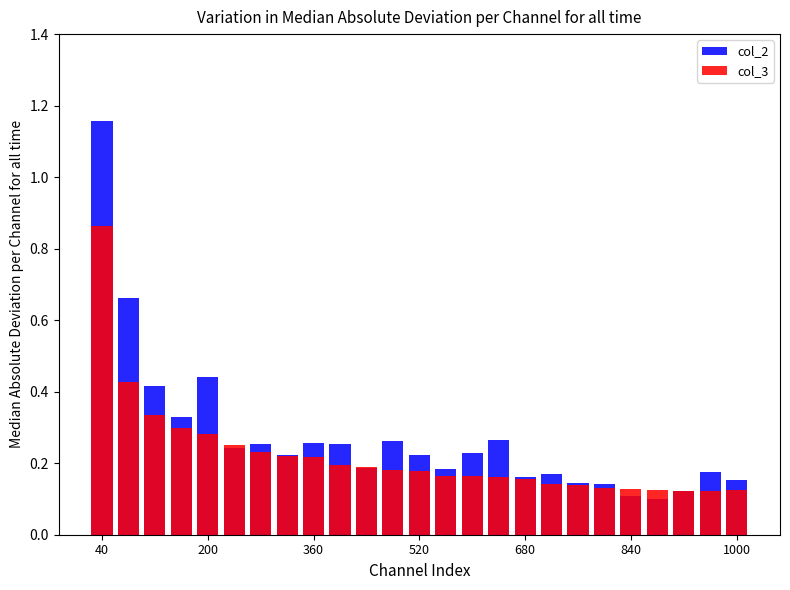

What is the maximum value for col_2?

1.2